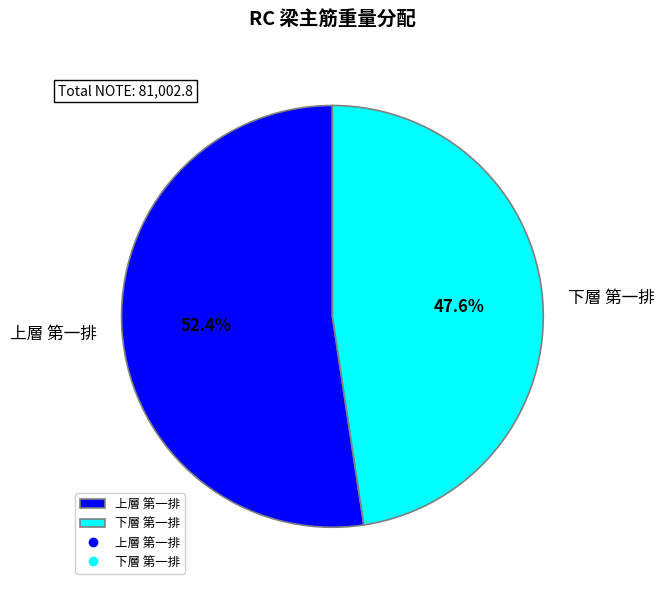

Does 下層 第一排 represent more than half of the total?

No